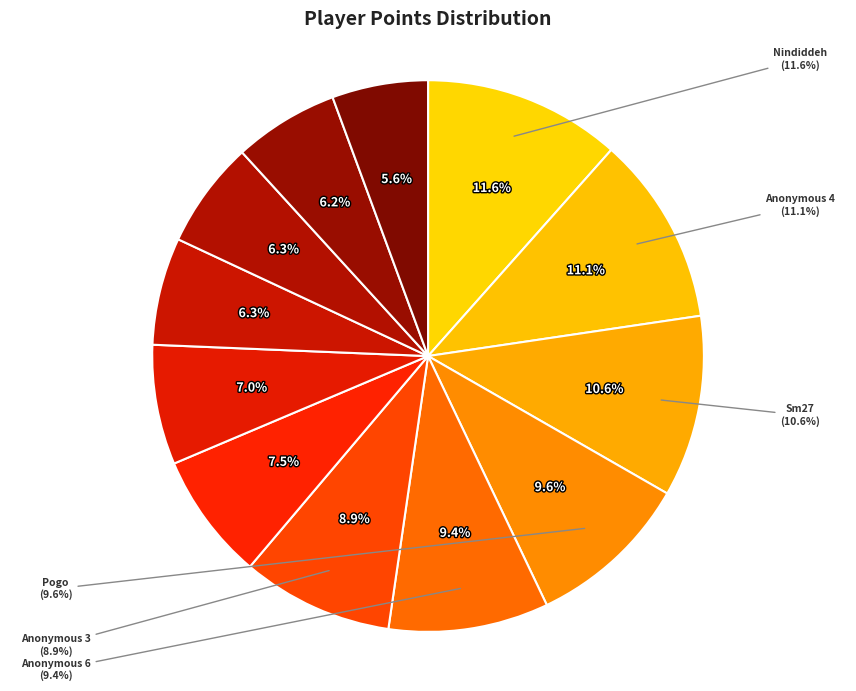

What percentage is the Anonymous 3 slice, to the nearest percent?

9%